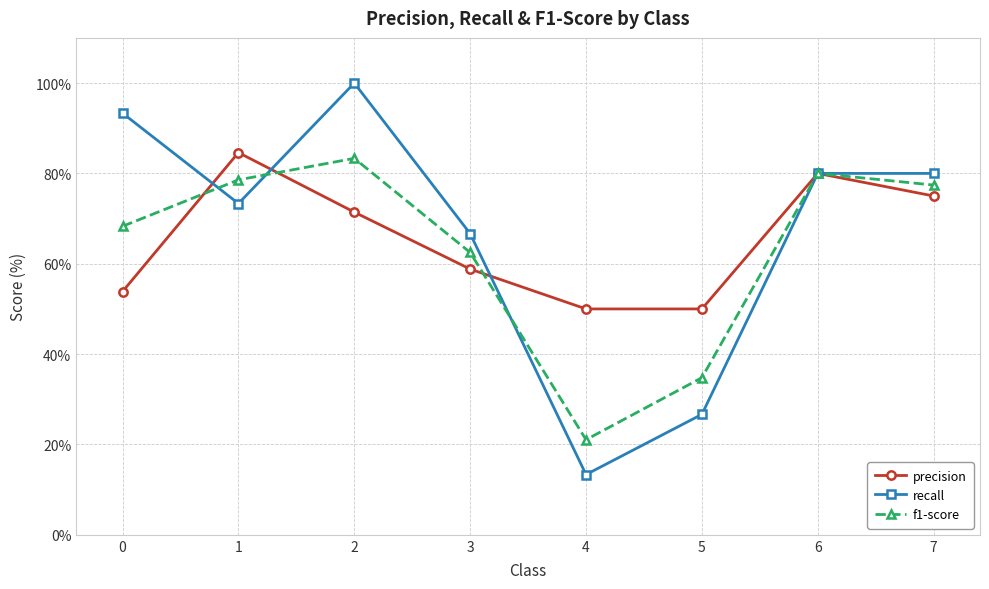

Which series has the largest total across all categories?

recall